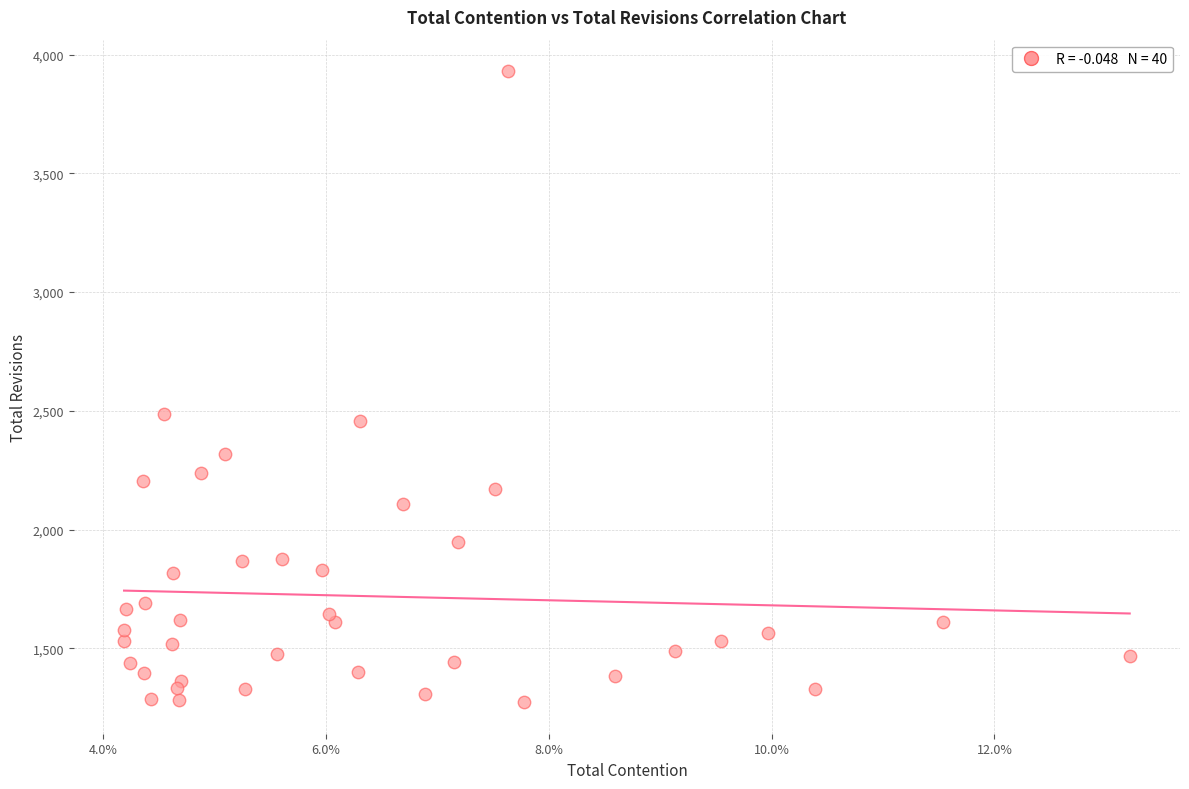

What is the range of Y values (max minus min)?

2657